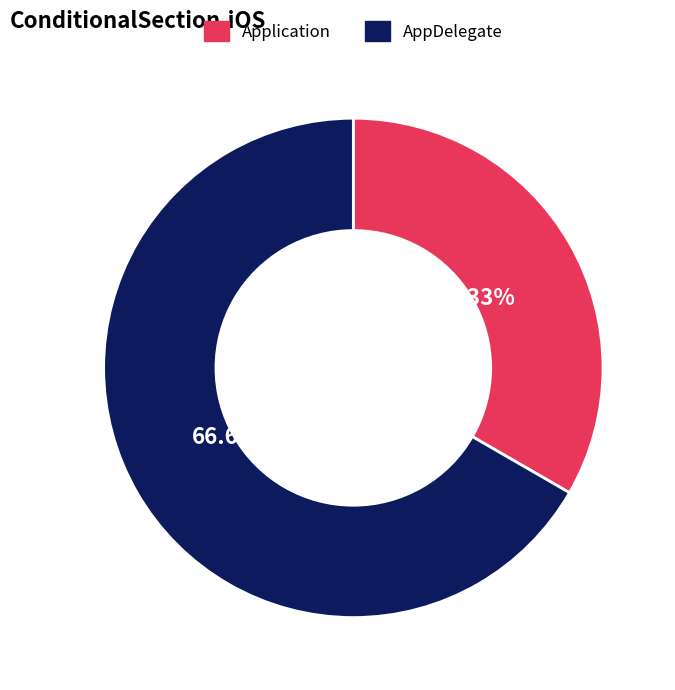

True or false: Application accounts for 19% of the total.

False